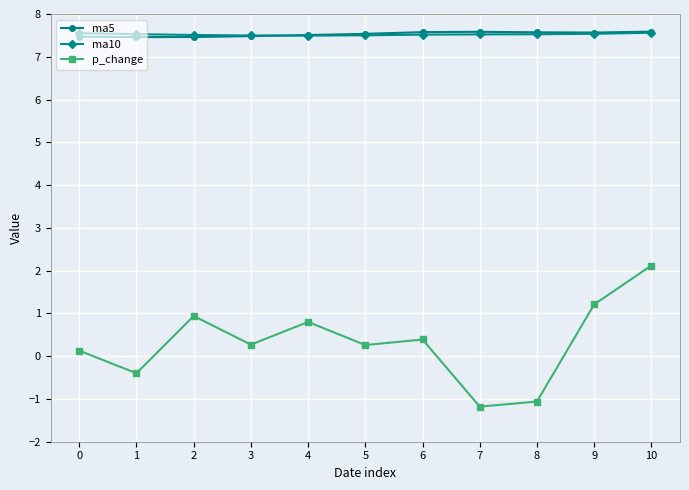

What is the value of the ma5 point at the 4th from the left?

7.5